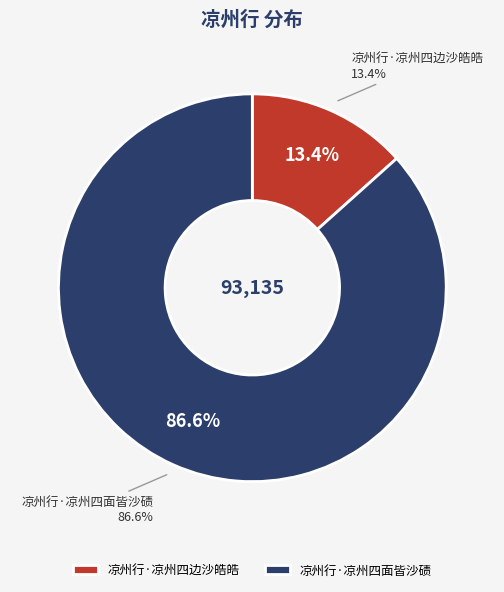

To the nearest percent, what is the average slice percentage?

50%